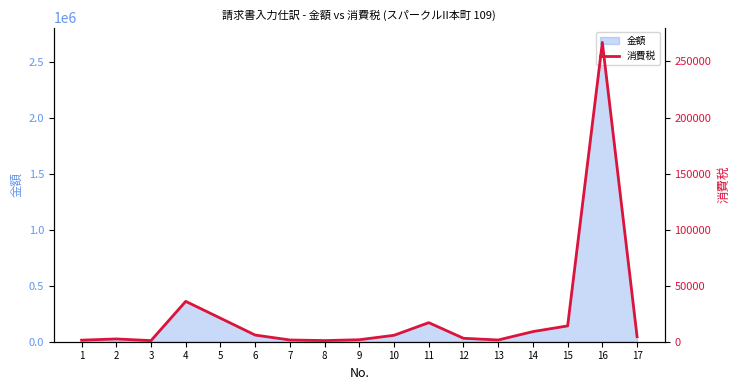

What is the maximum value for 金額?

2670000